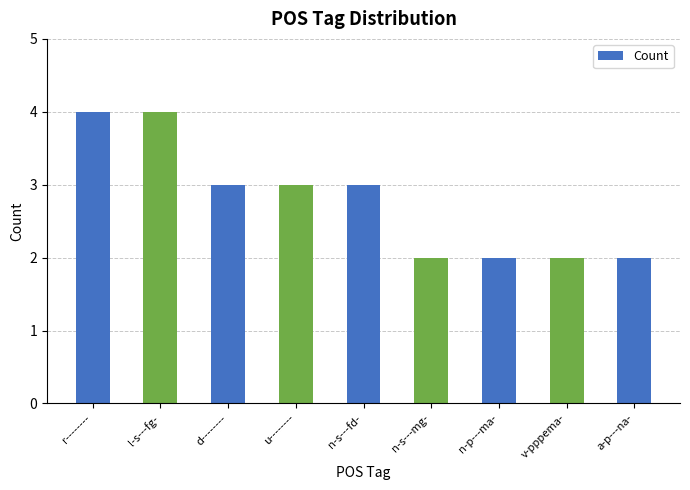

Reading left to right, transcribe all the data shown in this chart.

4	4	3	3	3	2	2	2	2